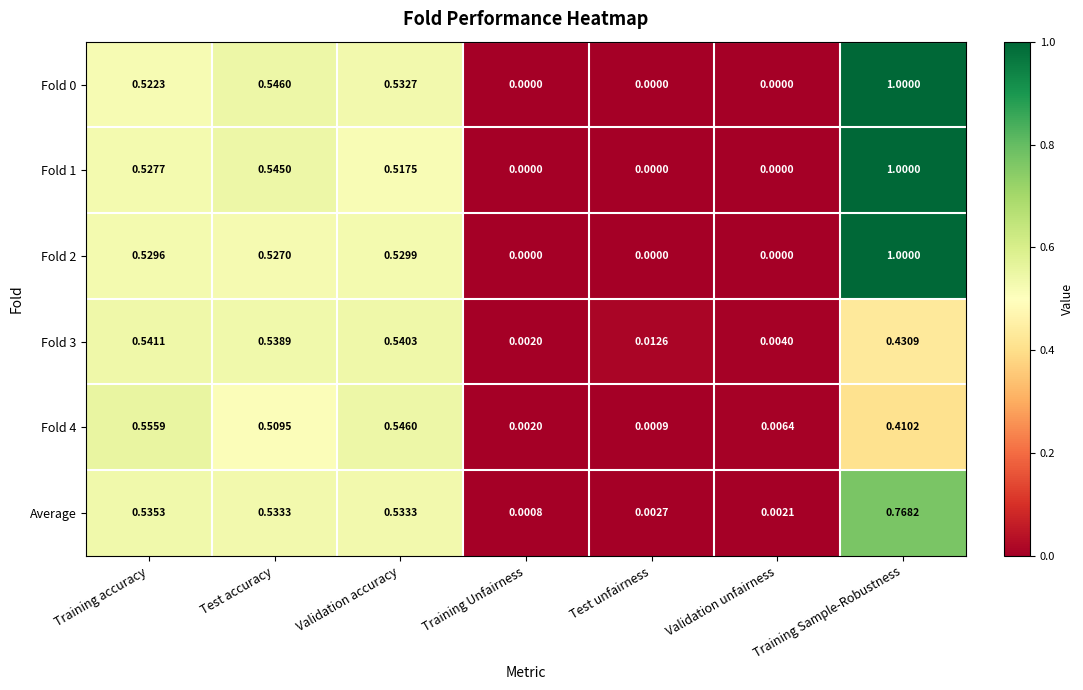

List the labels in order of Fold 3 value, smallest first.

Training Unfairness, Validation unfairness, Test unfairness, Training Sample-Robustness, Test accuracy, Validation accuracy, Training accuracy